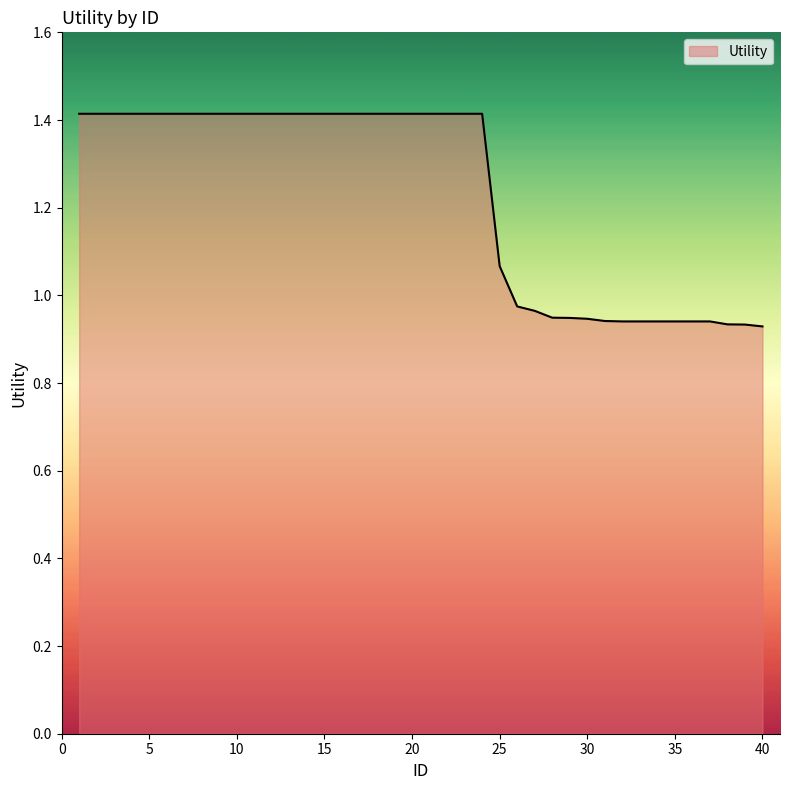

What is the greatest value displayed?

1.4